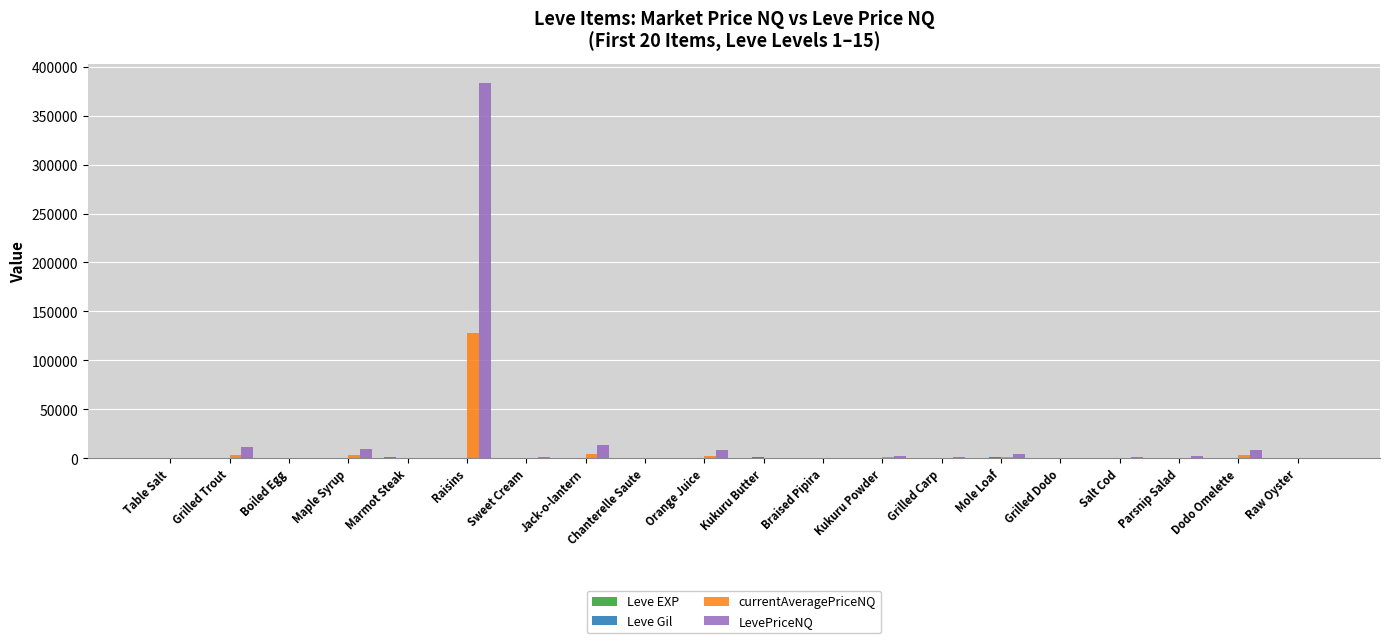

At which category is the sum across all series the highest?

Raisins